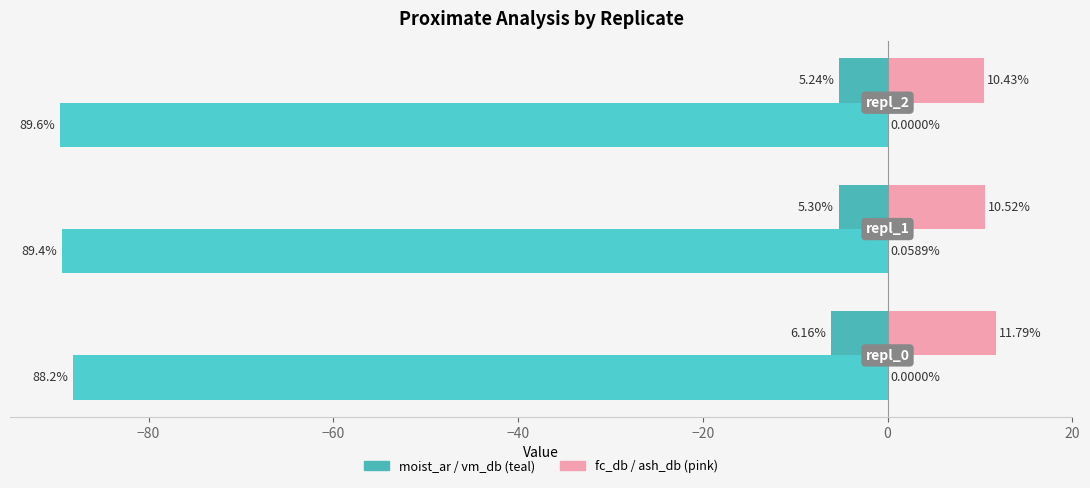

How many categories are shown in the chart?

3